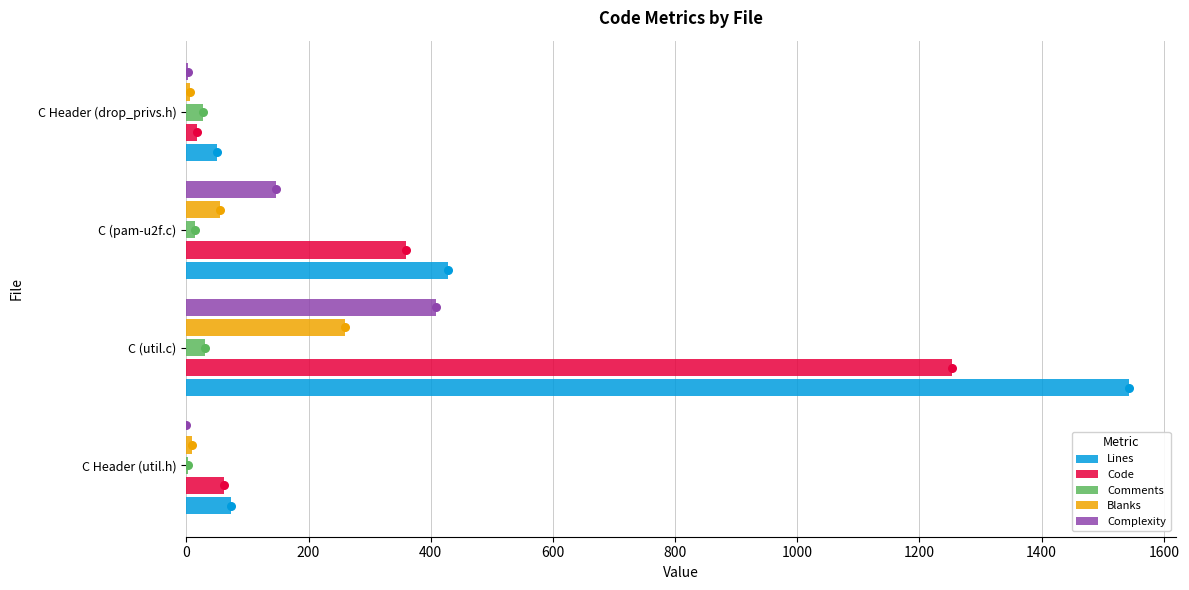

Which series has the largest total across all categories?

Lines